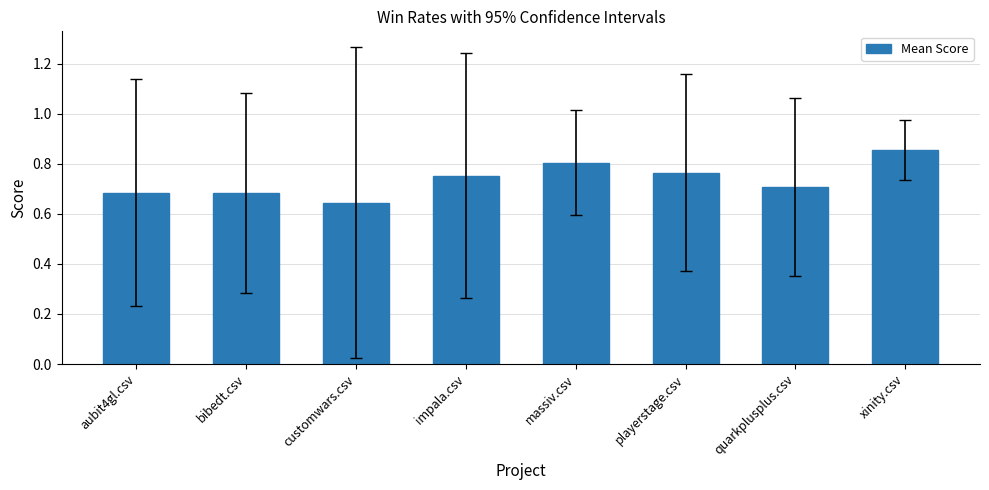

What position from the right is quarkplusplus.csv?

2